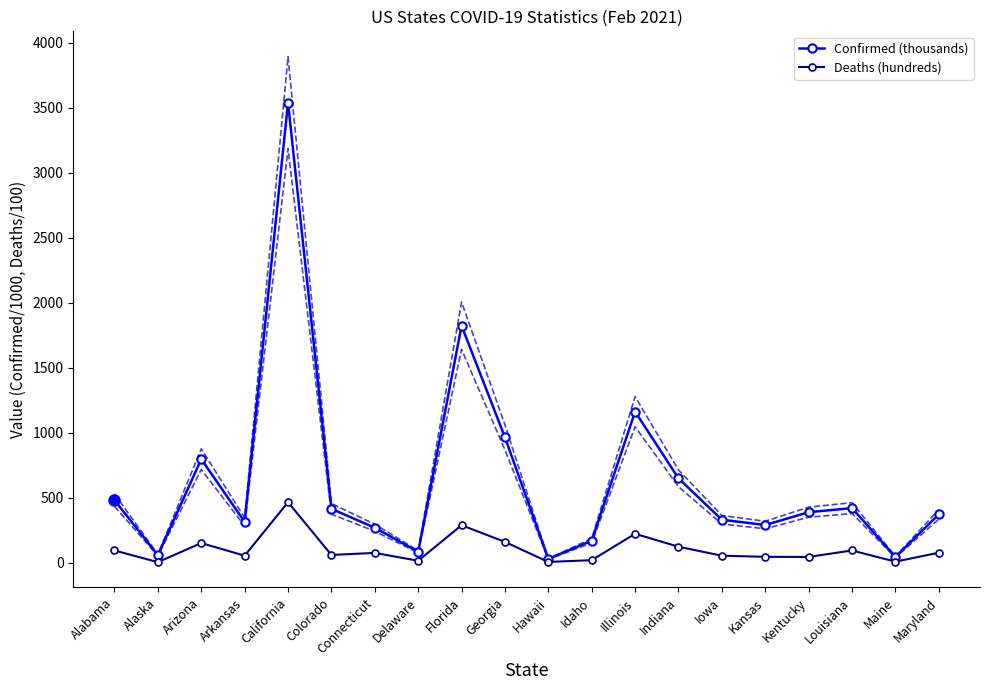

What is the difference between the second highest and minimum values in the Confirmed (thousands) series?

1794.4